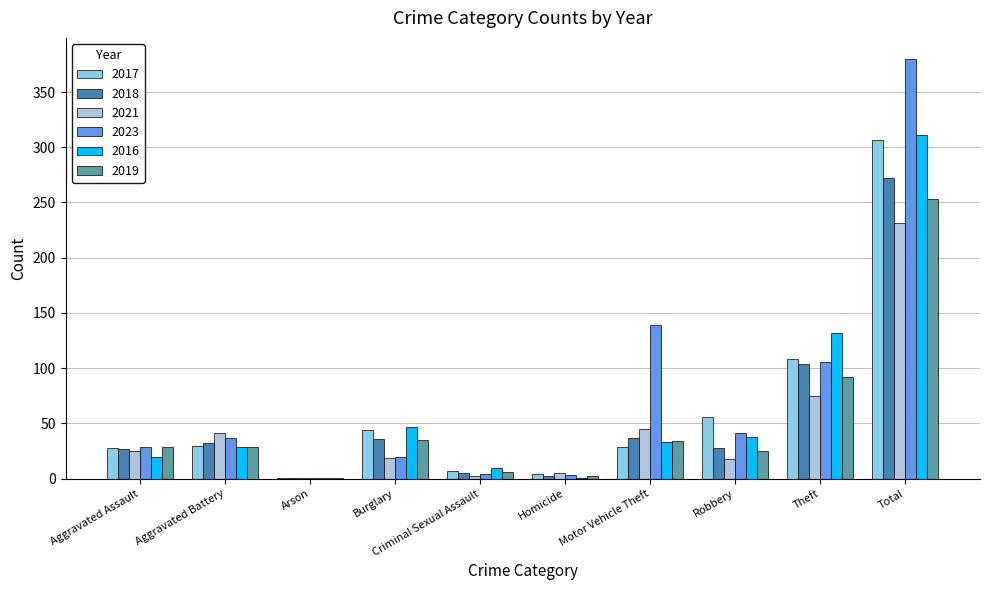

The 2016 series shows 31 at Theft. True or false?

False